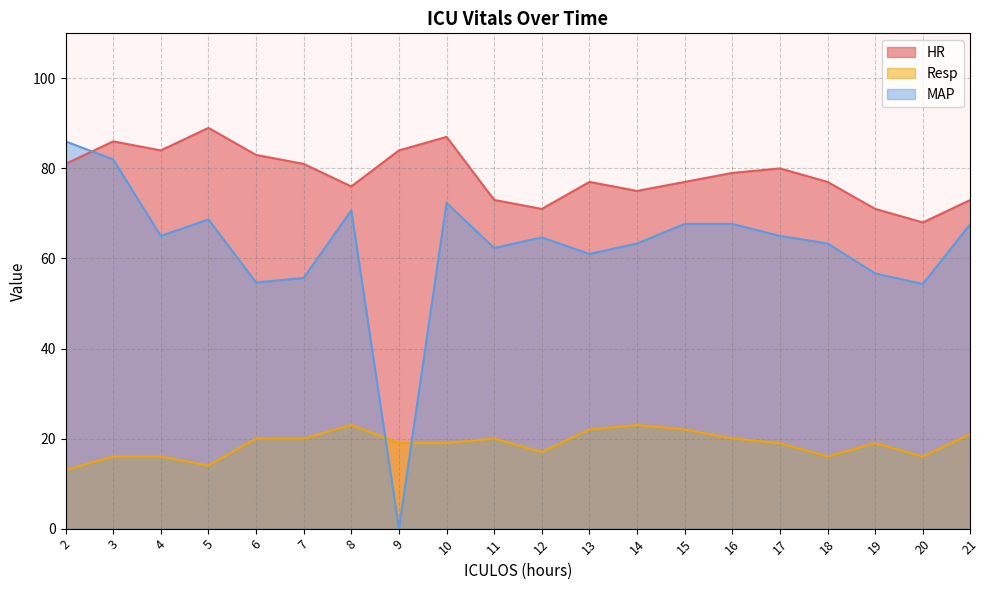

What is the difference between the maximum and second lowest values in the HR series?

18.0